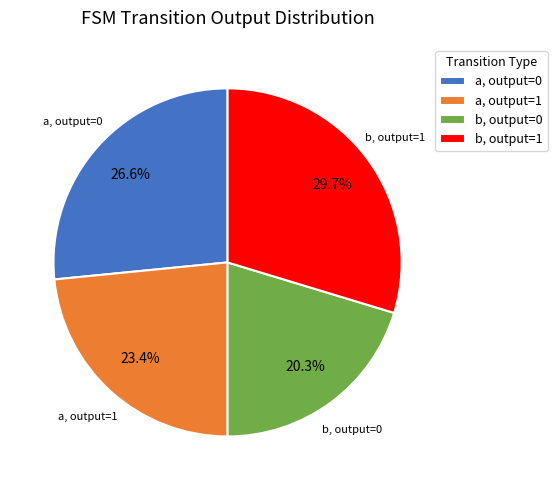

How many slices are in this pie chart?

4